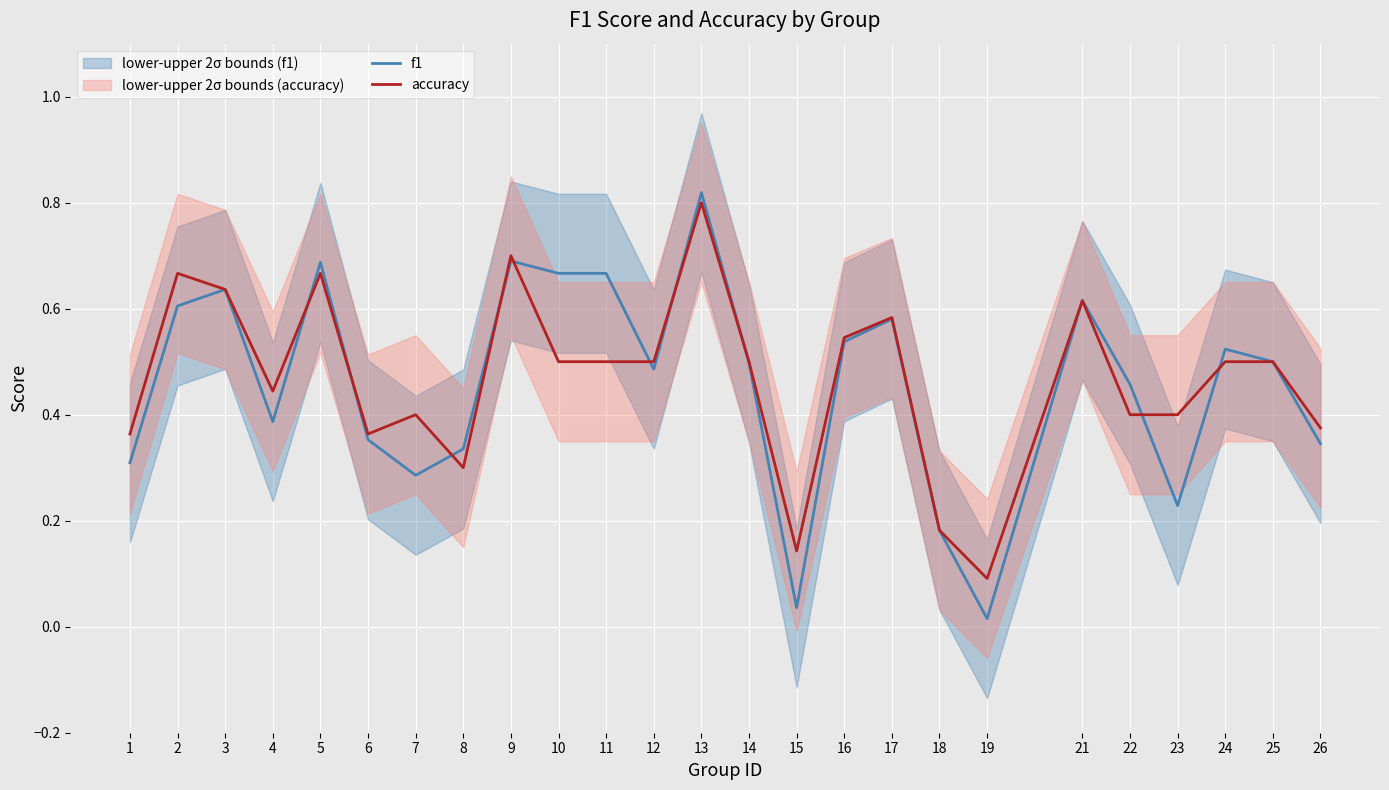

True or false: f1 has more than 1 points higher than both neighbors.

True